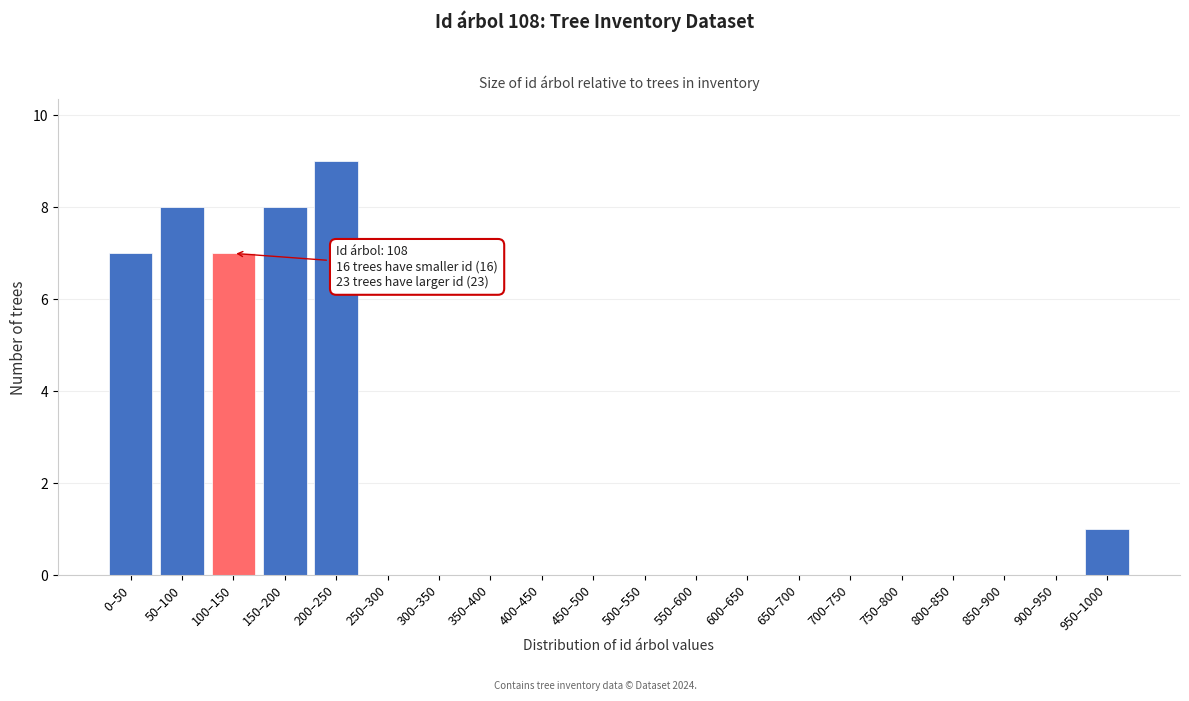

Reading right to left, transcribe all the data shown in this chart.

950–1000=1	900–950=0	850–900=0	800–850=0	750–800=0	700–750=0	650–700=0	600–650=0	550–600=0	500–550=0	450–500=0	400–450=0	350–400=0	300–350=0	250–300=0	200–250=9	150–200=8	100–150=7	50–100=8	0–50=7